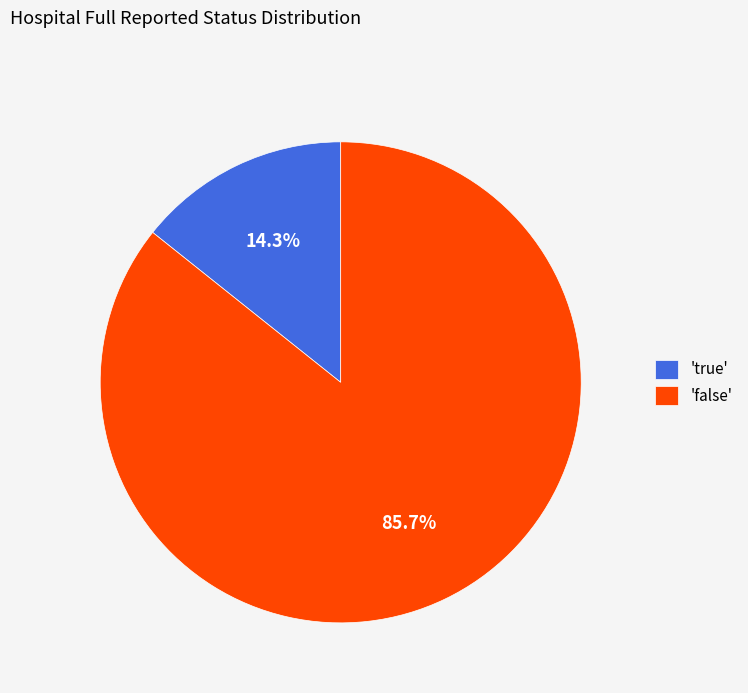

Is 'false' the majority of the pie?

Yes